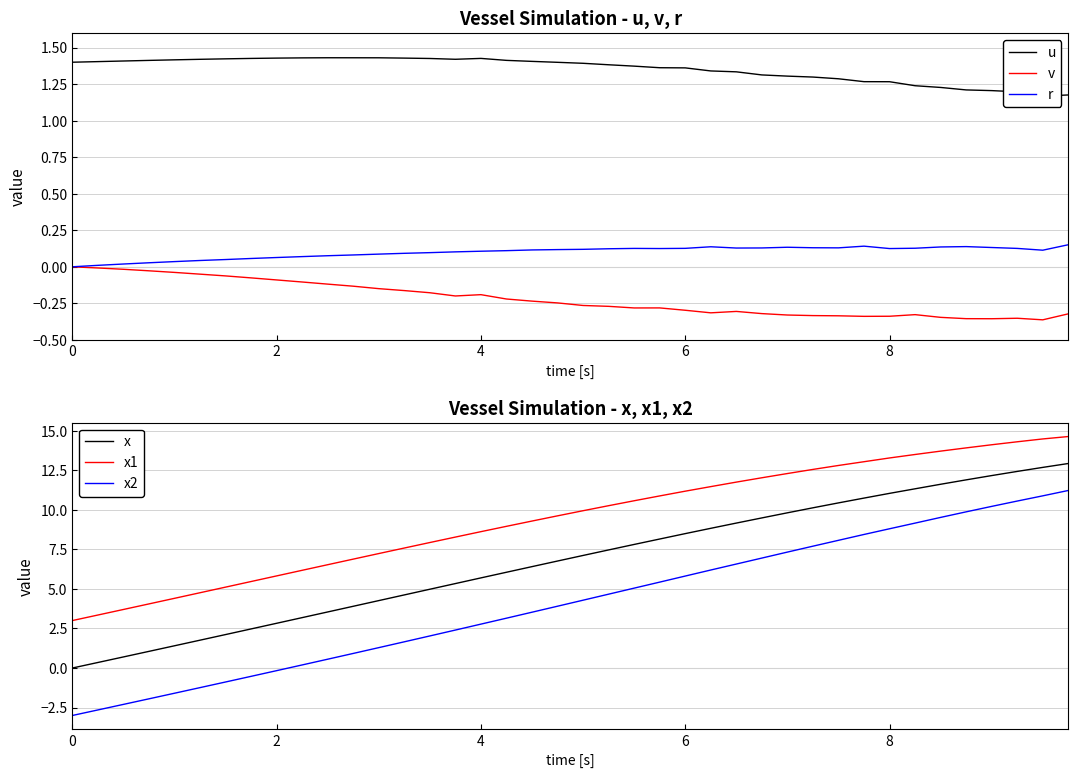

Reading left to right, transcribe all the data shown in this chart.

u: 1.4	1.4	1.4	1.4	1.4	1.4	1.4	1.4	1.4	1.4	1.4	1.4	1.4	1.4	1.4	1.4	1.4	1.4	1.4	1.4	1.4	1.4	1.4	1.4	1.4	1.3	1.3	1.3	1.3	1.3	1.3	1.3	1.3	1.2	1.2	1.2	1.2	1.2	1.2	1.2
v: 0.0	-0.0	-0.0	-0.0	-0.0	-0.1	-0.1	-0.1	-0.1	-0.1	-0.1	-0.1	-0.1	-0.2	-0.2	-0.2	-0.2	-0.2	-0.2	-0.2	-0.3	-0.3	-0.3	-0.3	-0.3	-0.3	-0.3	-0.3	-0.3	-0.3	-0.3	-0.3	-0.3	-0.3	-0.3	-0.4	-0.4	-0.4	-0.4	-0.3
r: 0.0	0.0	0.0	0.0	0.0	0.0	0.0	0.1	0.1	0.1	0.1	0.1	0.1	0.1	0.1	0.1	0.1	0.1	0.1	0.1	0.1	0.1	0.1	0.1	0.1	0.1	0.1	0.1	0.1	0.1	0.1	0.1	0.1	0.1	0.1	0.1	0.1	0.1	0.1	0.2
x: 0.0	0.3	0.7	1.1	1.4	1.8	2.1	2.5	2.8	3.2	3.5	3.9	4.3	4.6	5.0	5.3	5.7	6.1	6.4	6.8	7.1	7.5	7.8	8.2	8.5	8.8	9.2	9.5	9.8	10.1	10.4	10.7	11.0	11.3	11.6	11.9	12.2	12.4	12.7	12.9
x1: 3.0	3.4	3.7	4.1	4.4	4.8	5.1	5.5	5.8	6.2	6.5	6.9	7.2	7.6	7.9	8.3	8.6	9.0	9.3	9.6	9.9	10.3	10.6	10.9	11.2	11.5	11.8	12.0	12.3	12.6	12.8	13.0	13.3	13.5	13.7	13.9	14.1	14.3	14.5	14.6
x2: -3.0	-2.6	-2.3	-1.9	-1.6	-1.2	-0.9	-0.5	-0.2	0.2	0.6	0.9	1.3	1.7	2.0	2.4	2.8	3.2	3.5	3.9	4.3	4.7	5.1	5.4	5.8	6.2	6.6	7.0	7.3	7.7	8.1	8.4	8.8	9.2	9.5	9.9	10.2	10.6	10.9	11.2